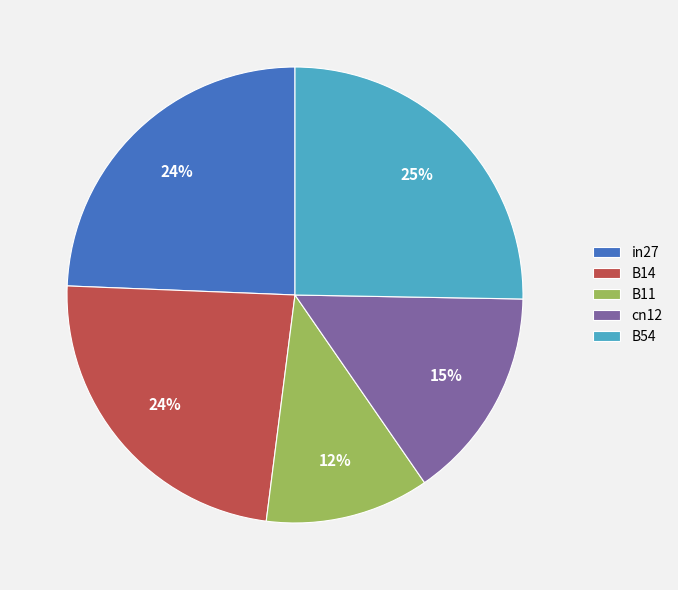

To the nearest percent, what is the average slice percentage?

20%